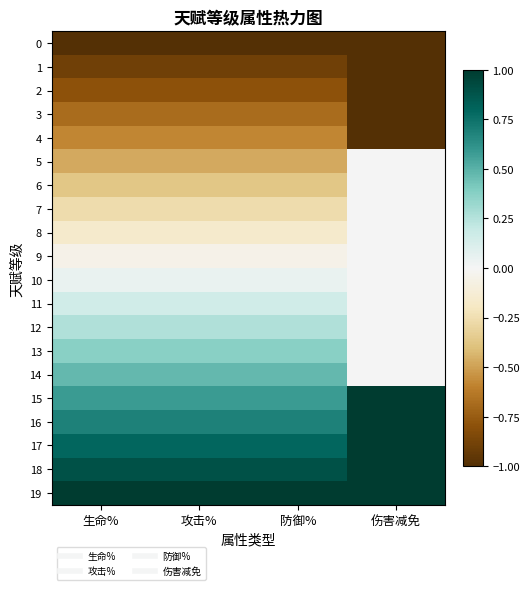

Rank the series at 伤害减免 from highest to lowest value.

15, 16, 17, 18, 19, 5, 6, 7, 8, 9, 10, 11, 12, 13, 14, 0, 1, 2, 3, 4